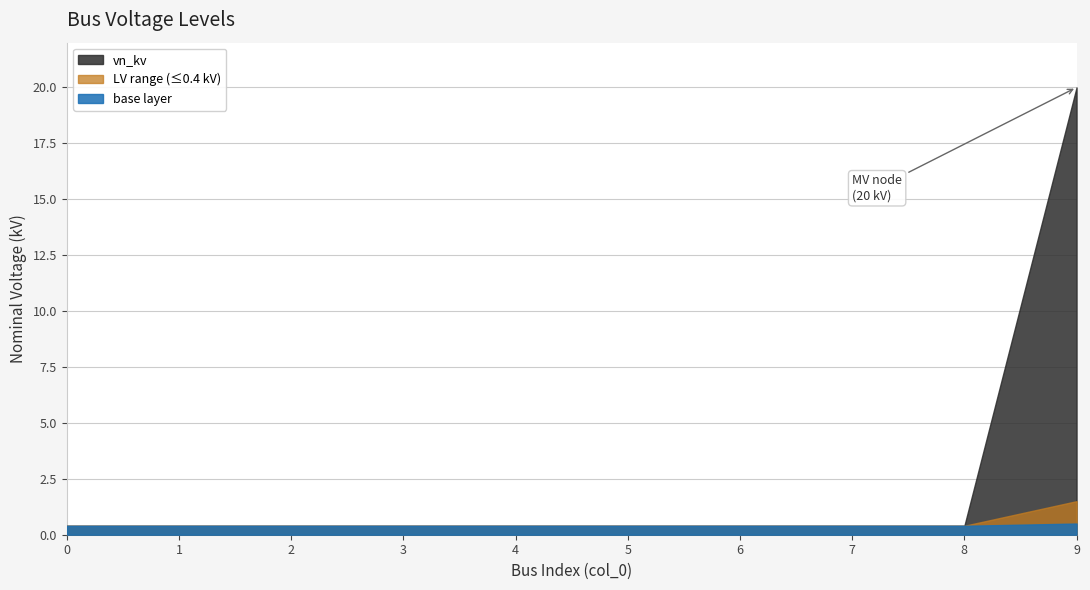

What is the value of the 2nd point from the left?

0.4